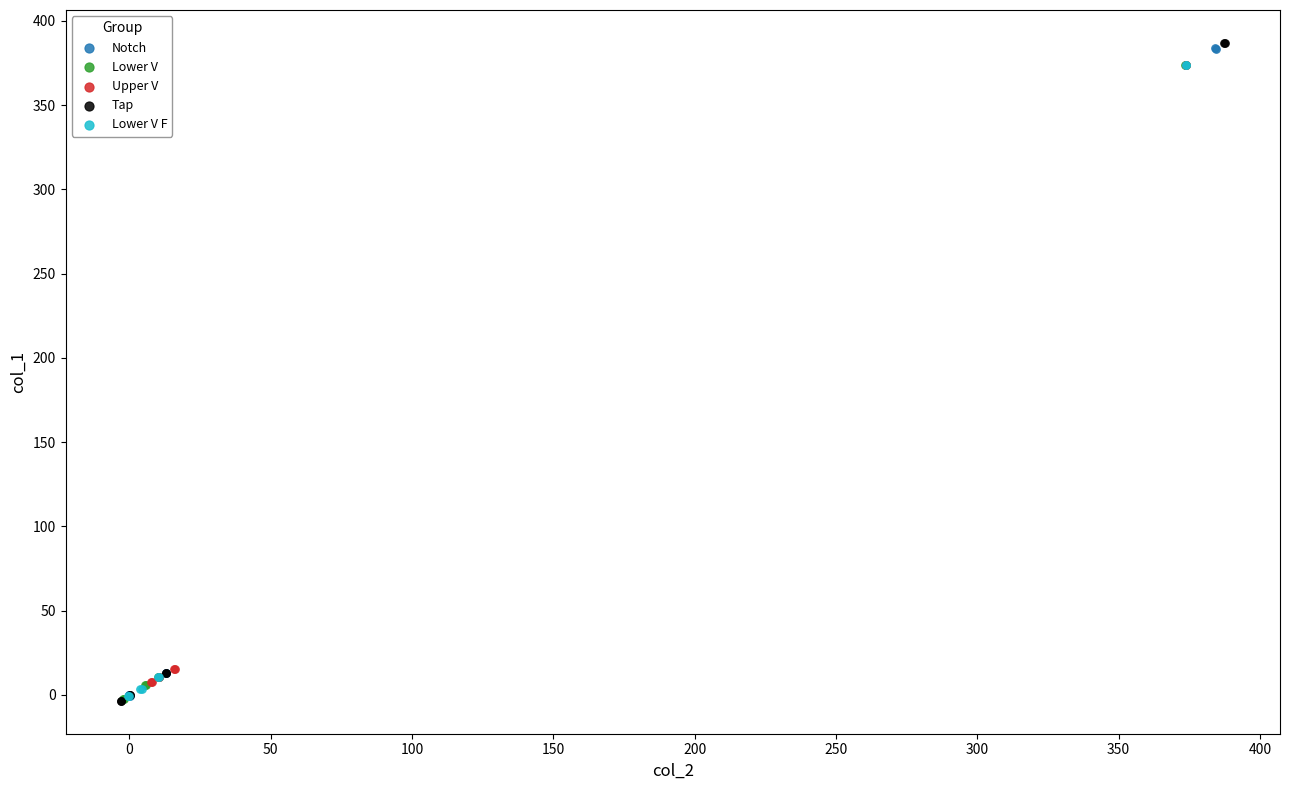

What are all the series names shown in the legend?

Notch, Lower V, Upper V, Tap, Lower V F